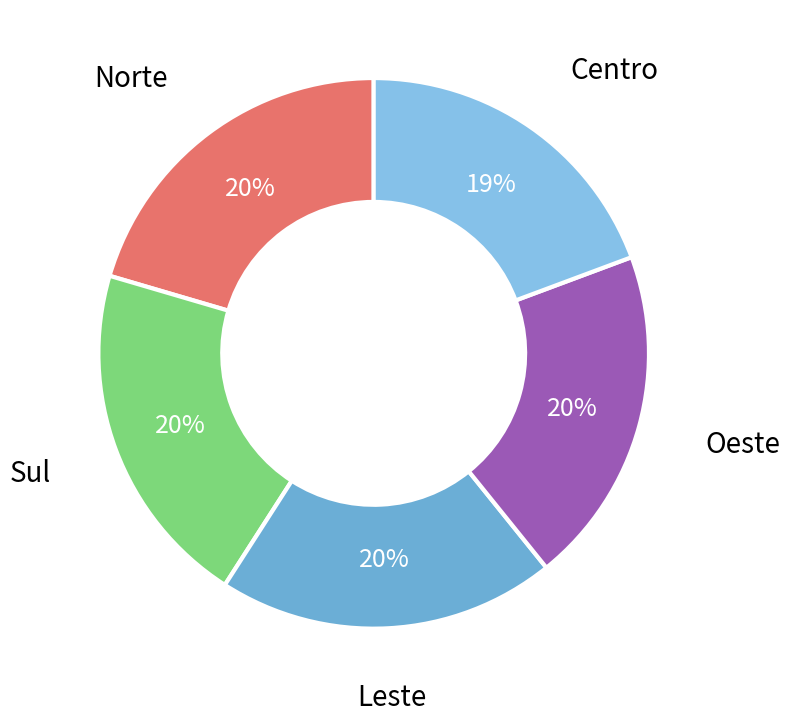

Is it true that Oeste is 20% of the pie?

True